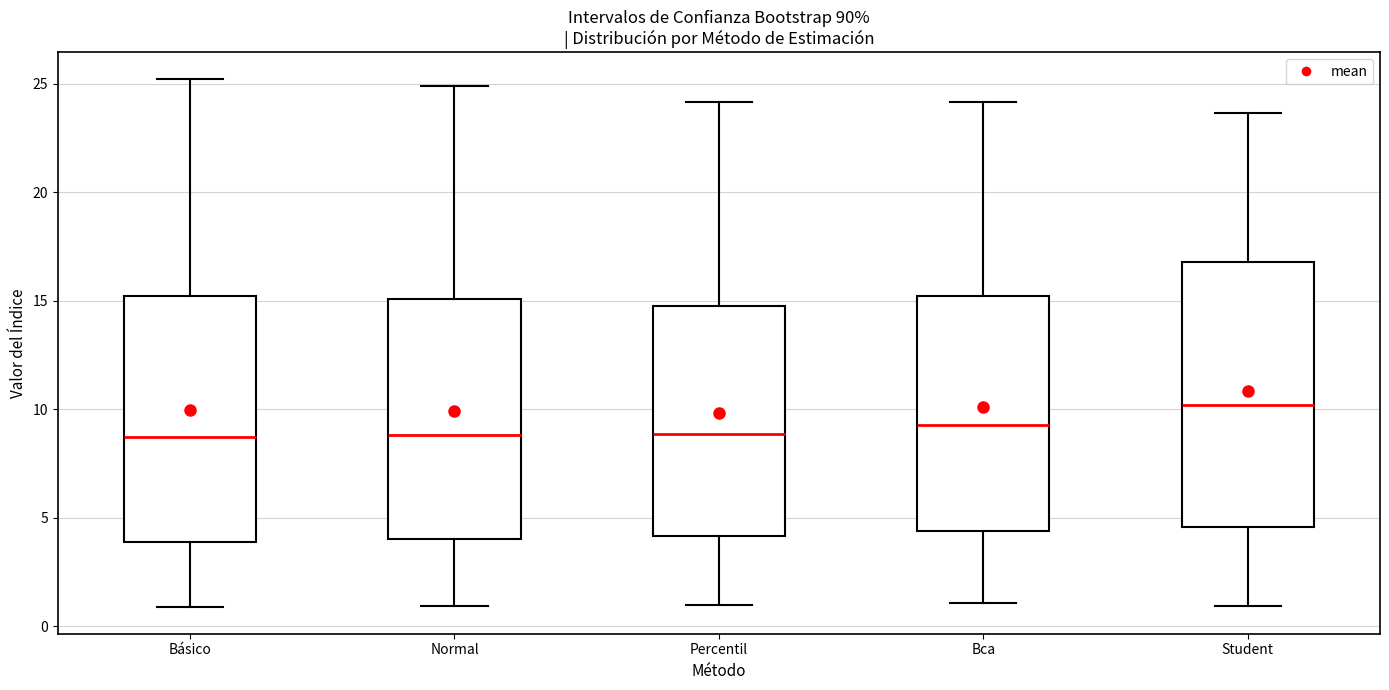

Which box is the tallest, from its lower edge to its upper edge?

Student